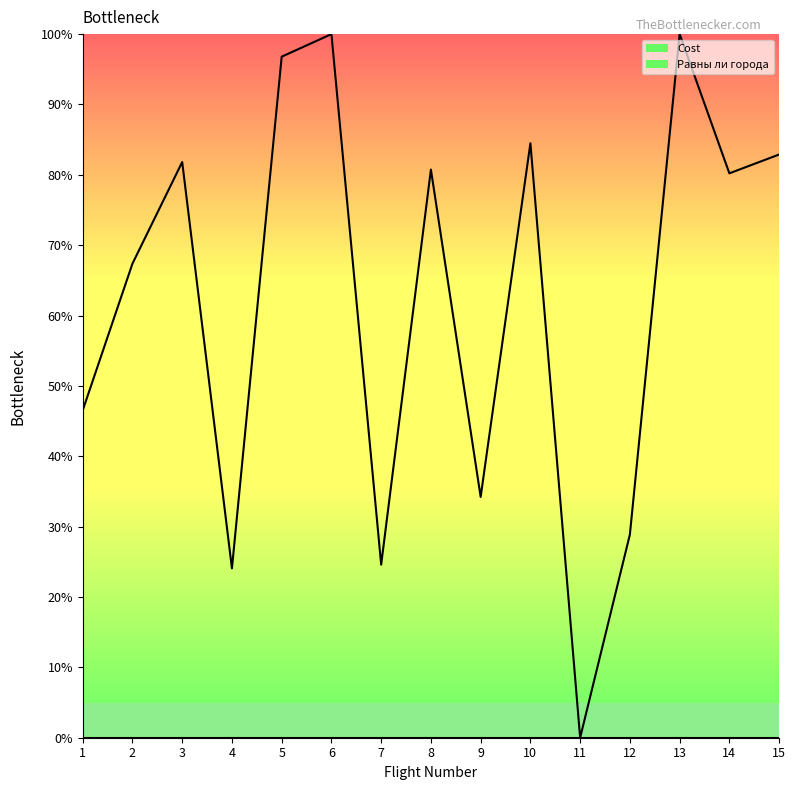

Is it true that Cost equals -52.0 at 11?

False